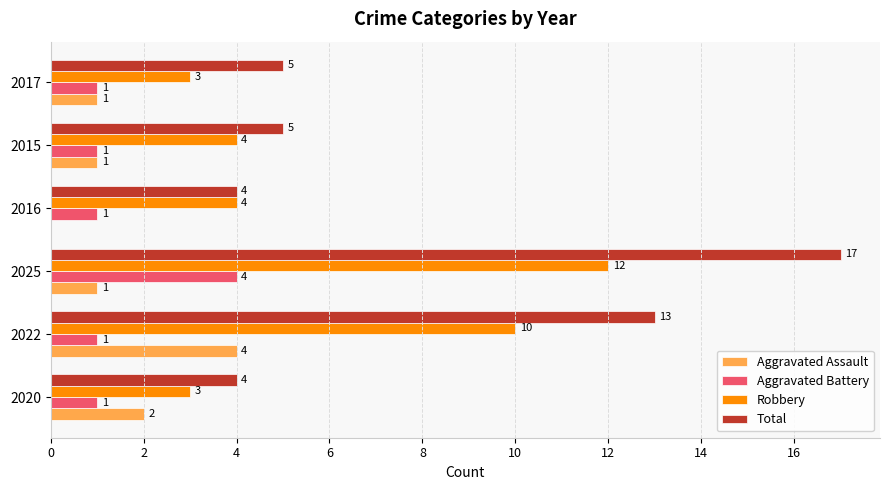

Which series has the largest total across all categories?

Total